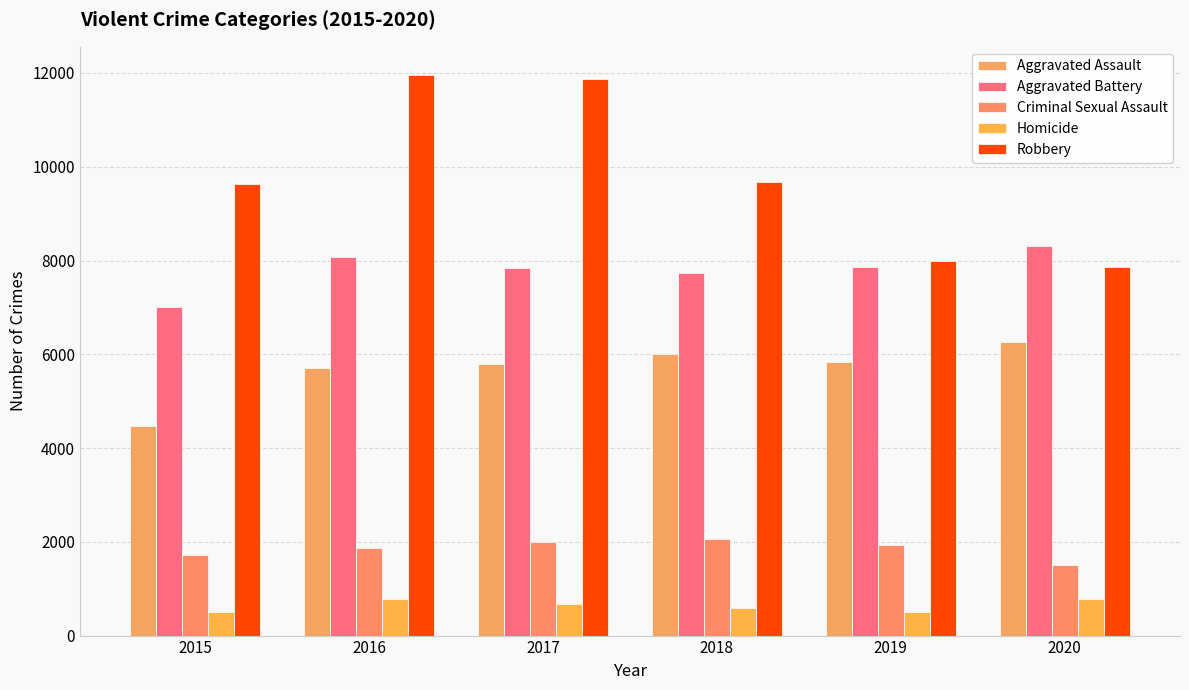

Which category has the lowest value in the Criminal Sexual Assault series?

2020